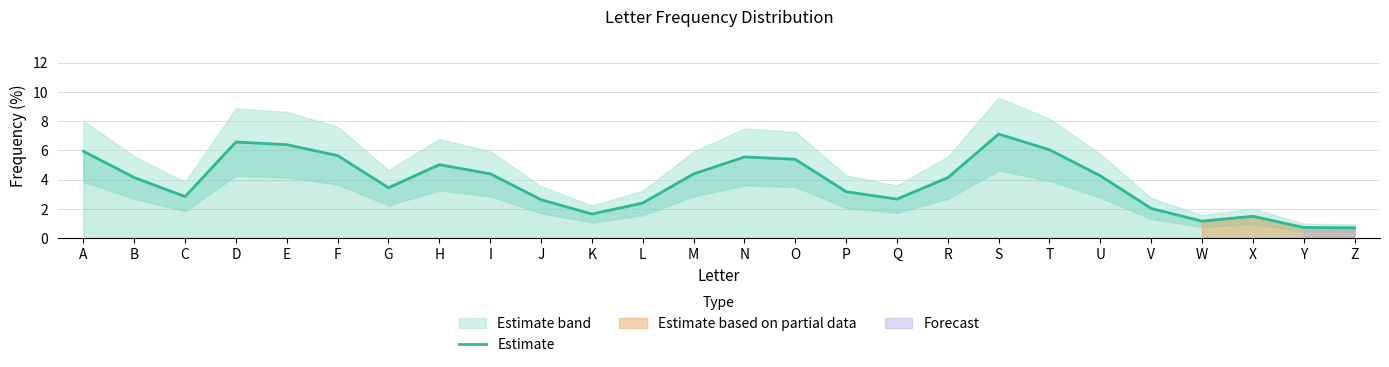

Where is the first local minimum?

C